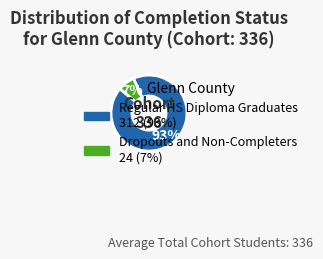

How many slices are in this pie chart?

2